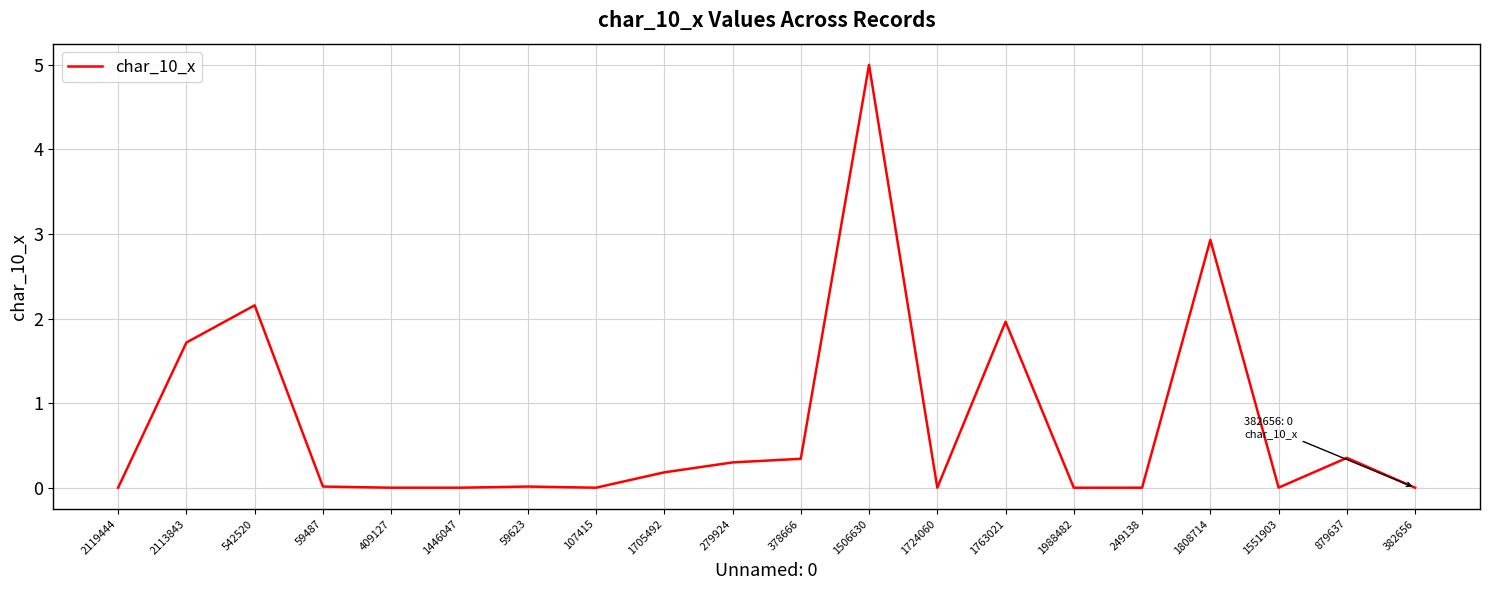

What value does the data have at 542520?

2.2